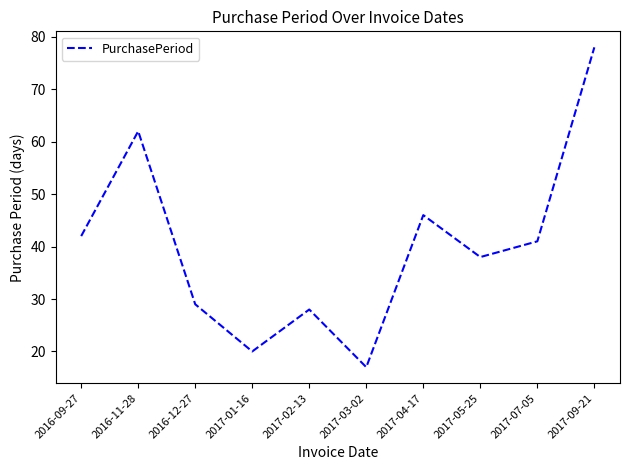

Where is the data nearest to the value 47?

2017-04-17